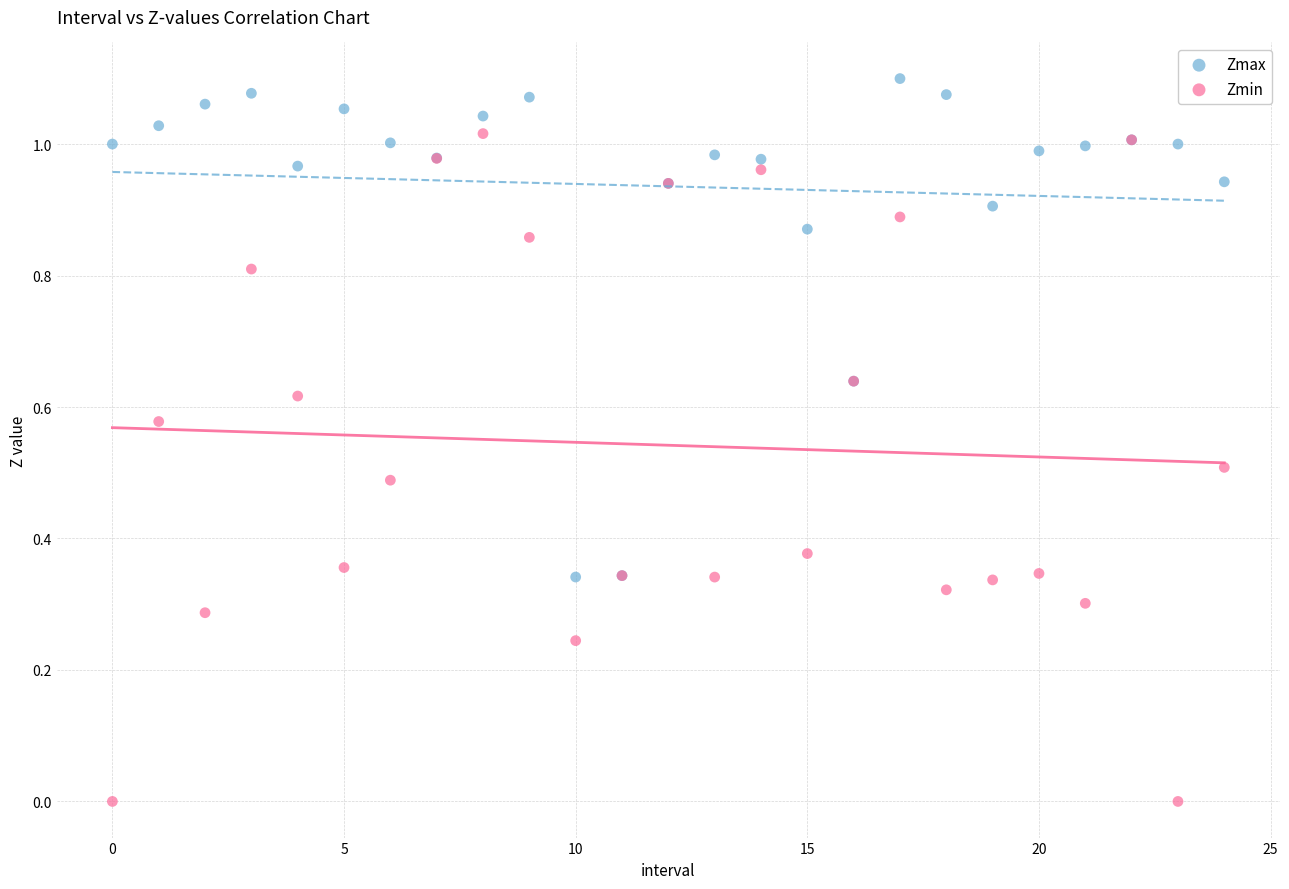

Which series contains the lowest Y value?

Zmin